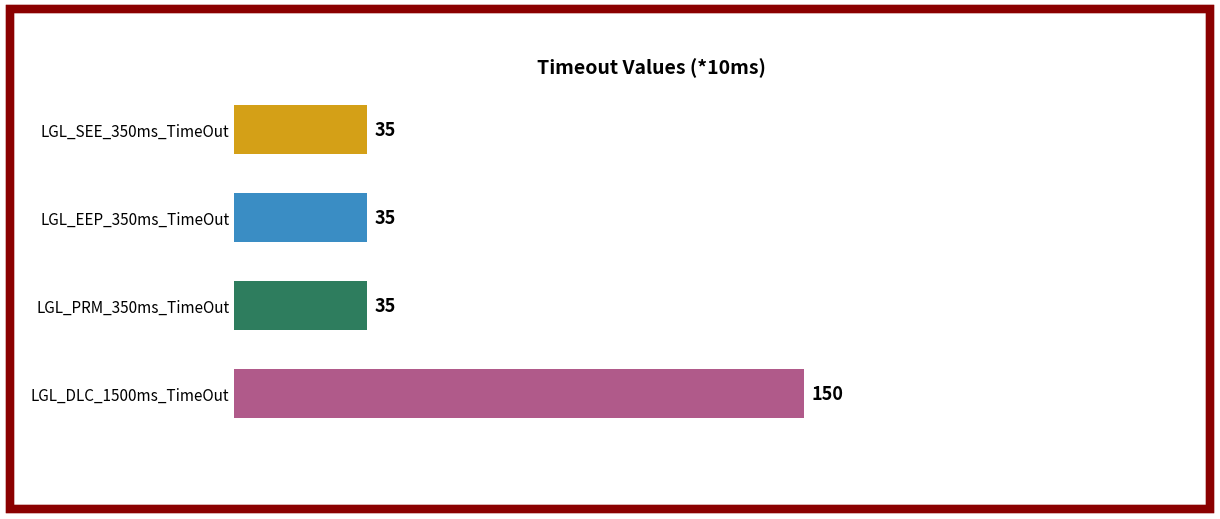

Reading top to bottom, list all the values displayed in this chart.

LGL_SEE_350ms_TimeOut=35	LGL_EEP_350ms_TimeOut=35	LGL_PRM_350ms_TimeOut=35	LGL_DLC_1500ms_TimeOut=150